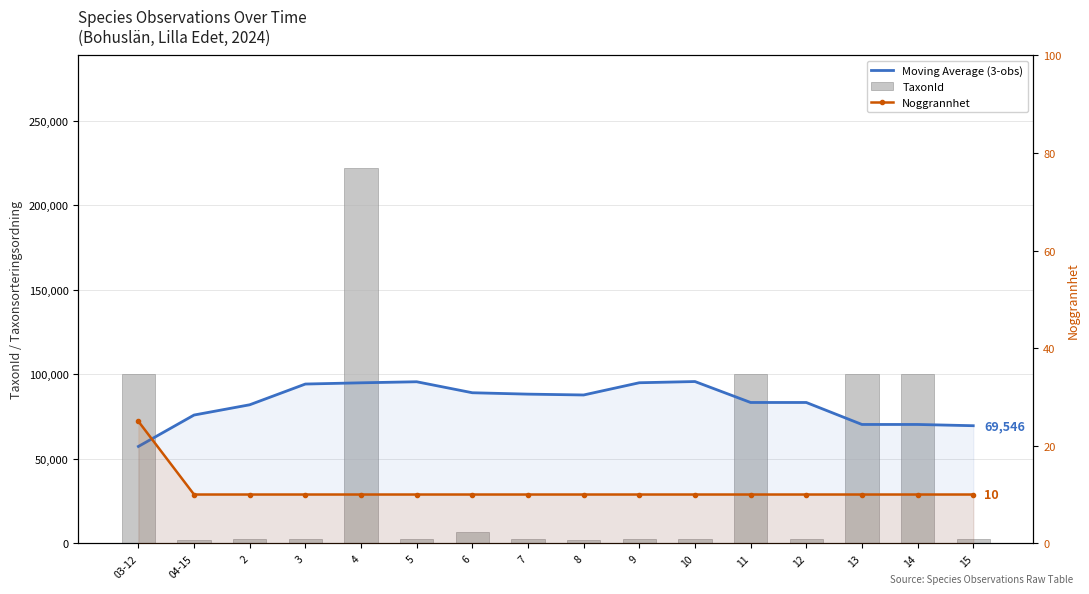

Reading left to right, what are all the values shown in this chart?

Moving Average (3-obs): 03-12=57281.0	04-15=75859.5	2=81932.3	3=94198.0	4=94925.0	5=95543.0	6=89045.3	7=88224.3	8=87726.3	9=94962.0	10=95674.0	11=83288.3	12=83288.3	13=70284.7	14=70284.7	15=69546.7
TaxonId: 03-12=100049.0	04-15=2180.0	2=2810.0	3=2810.0	4=221945.0	5=2569.0	6=6426.0	7=2671.0	8=2180.0	9=2606.0	10=2606.0	11=100049.0	12=2606.0	13=100049.0	14=100049.0	15=2810.0
Noggrannhet: 03-12=25.0	04-15=10.0	2=10.0	3=10.0	4=10.0	5=10.0	6=10.0	7=10.0	8=10.0	9=10.0	10=10.0	11=10.0	12=10.0	13=10.0	14=10.0	15=10.0